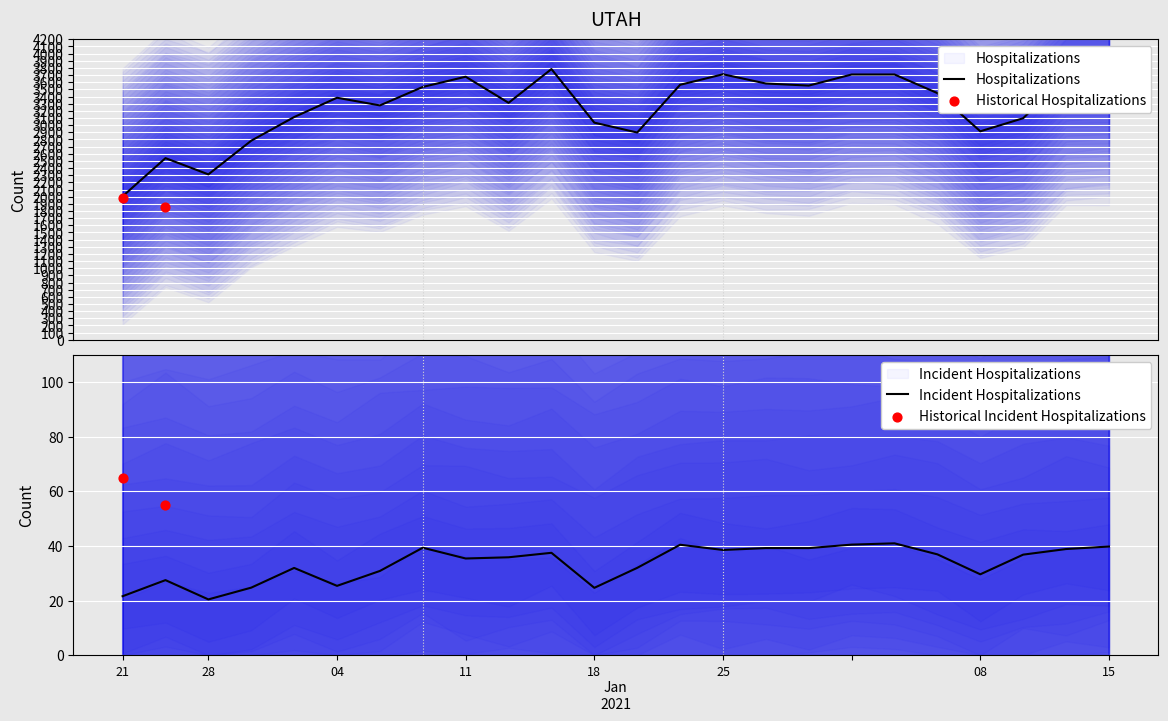

At which category is the sum across all series the highest?

10